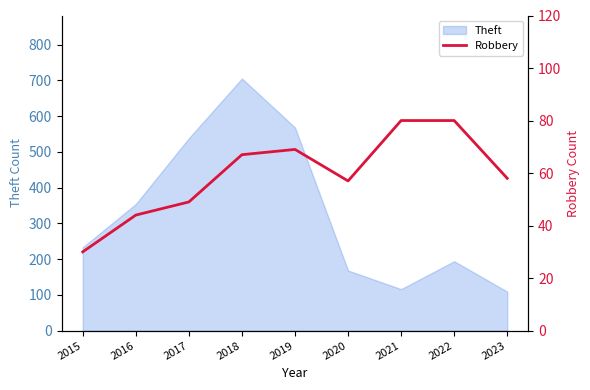

At which category does the chart reach its peak across all series?

2021